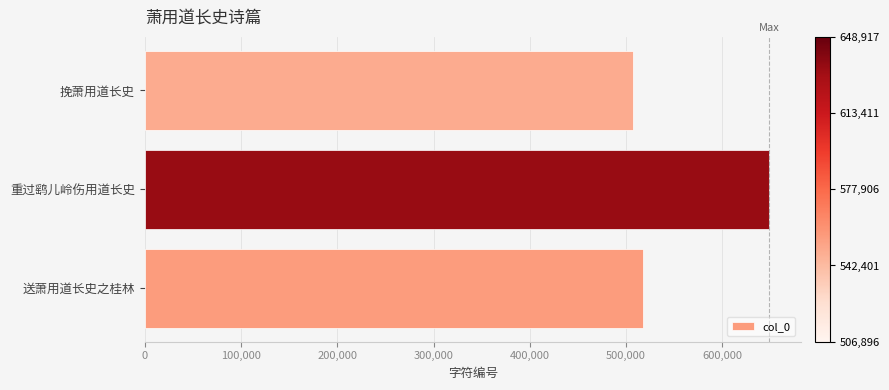

How many categories are shown in the chart?

3